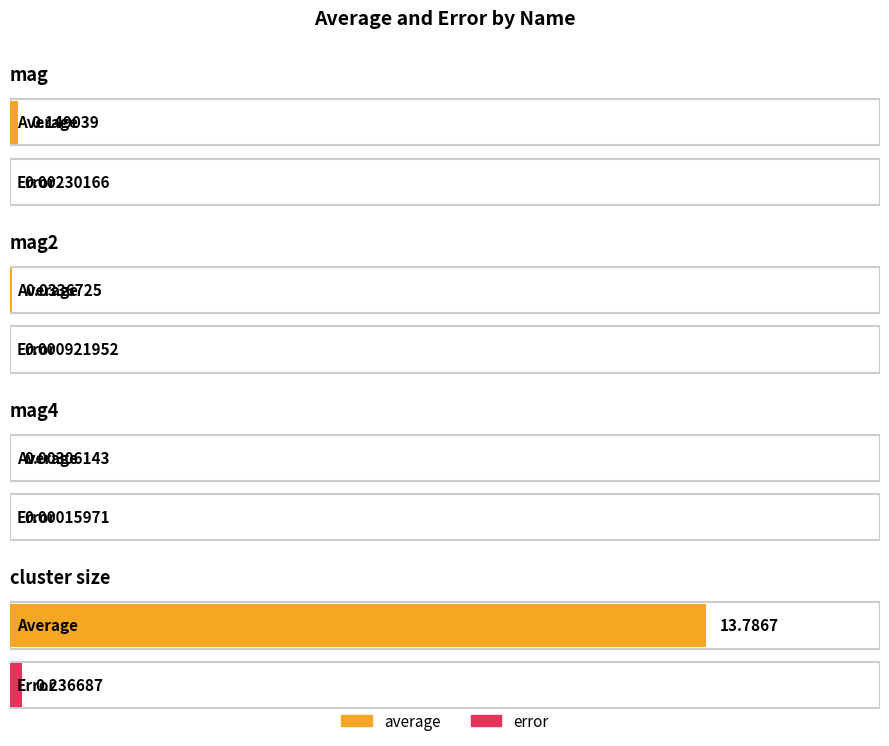

What is the sum of the average values at cluster size and mag4?

13.8